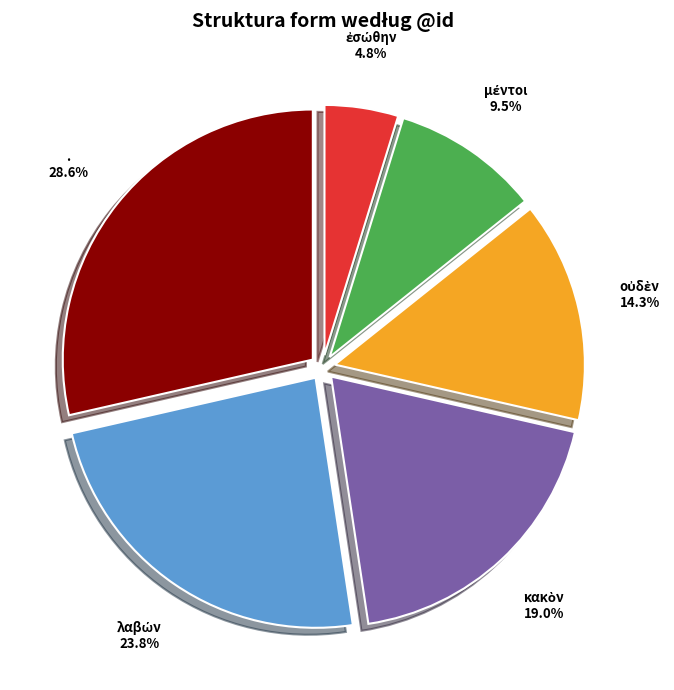

Does any single category account for the majority?

No